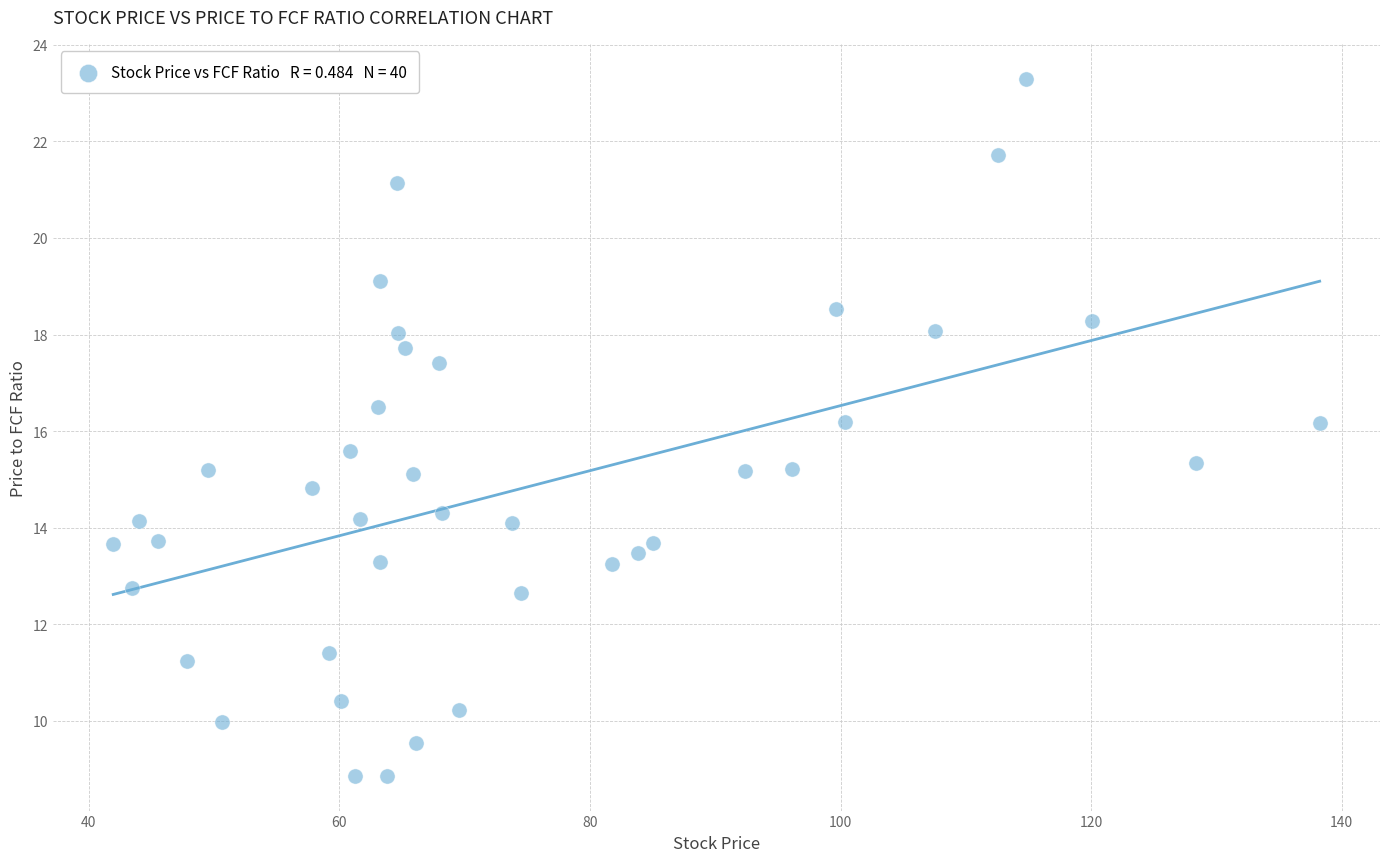

What is the range of Y values (max minus min)?

14.4